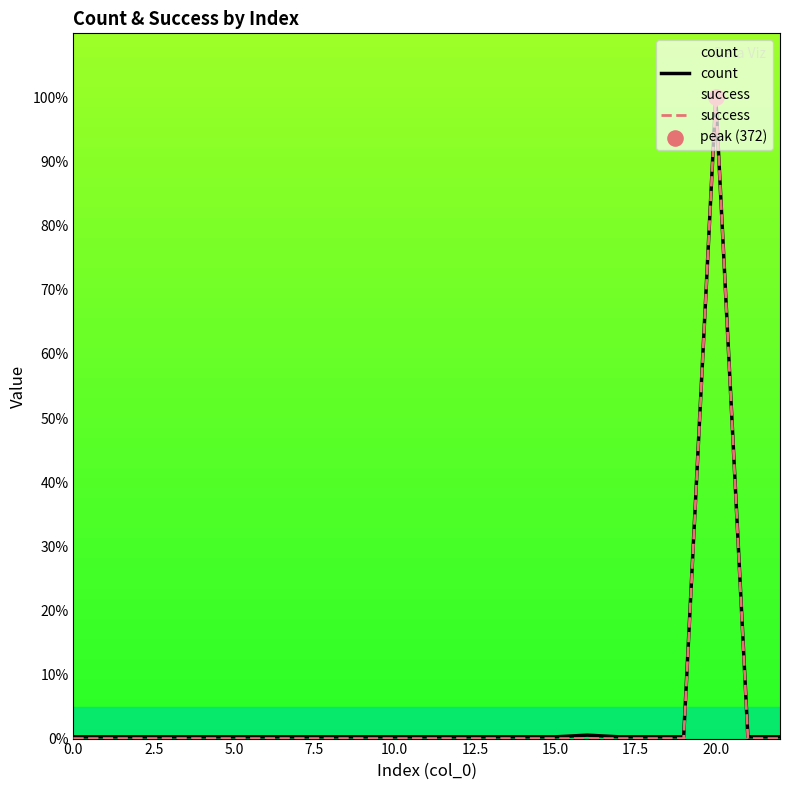

What is the total value across all series at 7.5?

0.3